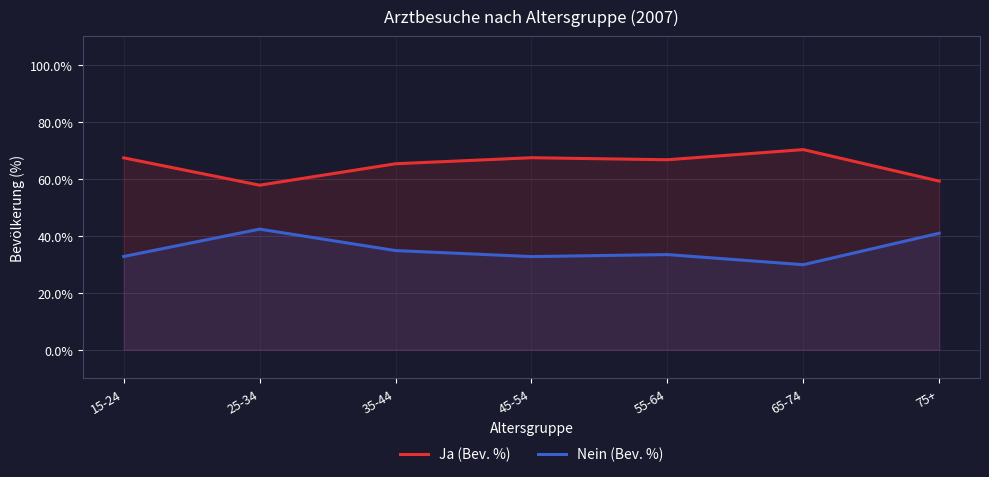

How many values in the Ja (Bev. %) series exceed 66?

4